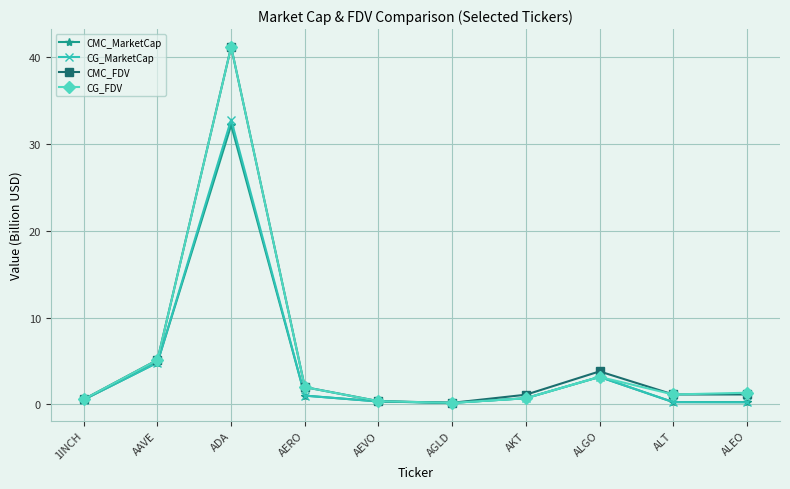

What is the maximum value for CMC_FDV?

41.2